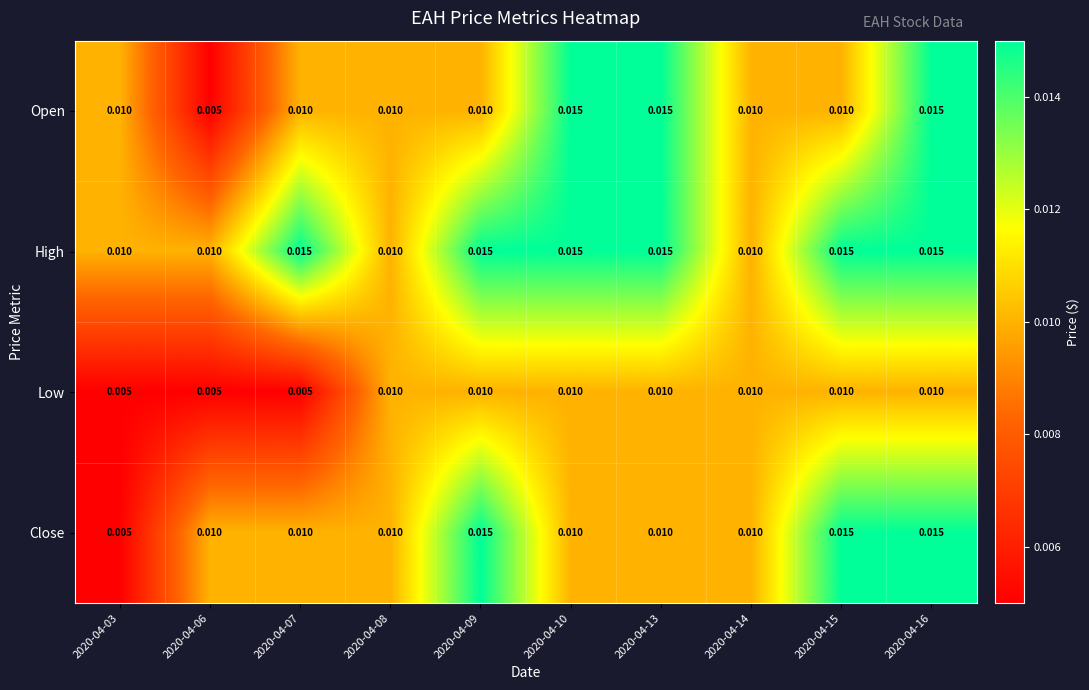

Between 2020-04-06 and 2020-04-13, which series saw the biggest shift?

Open